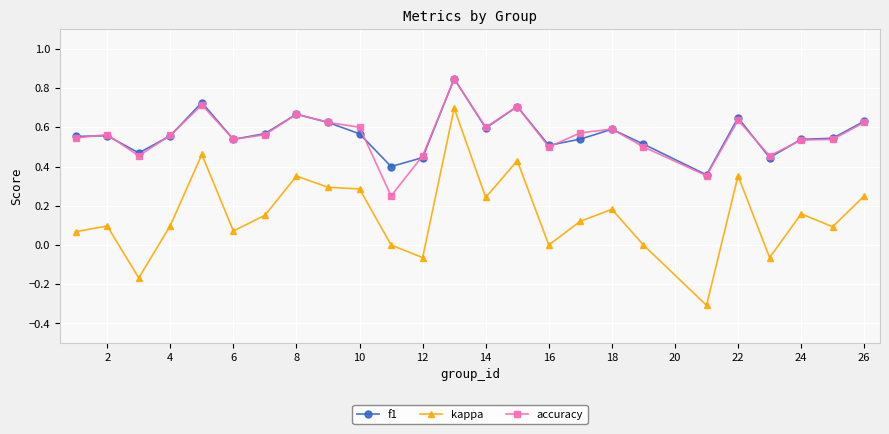

Is this an area chart (filled region under the line)?

No